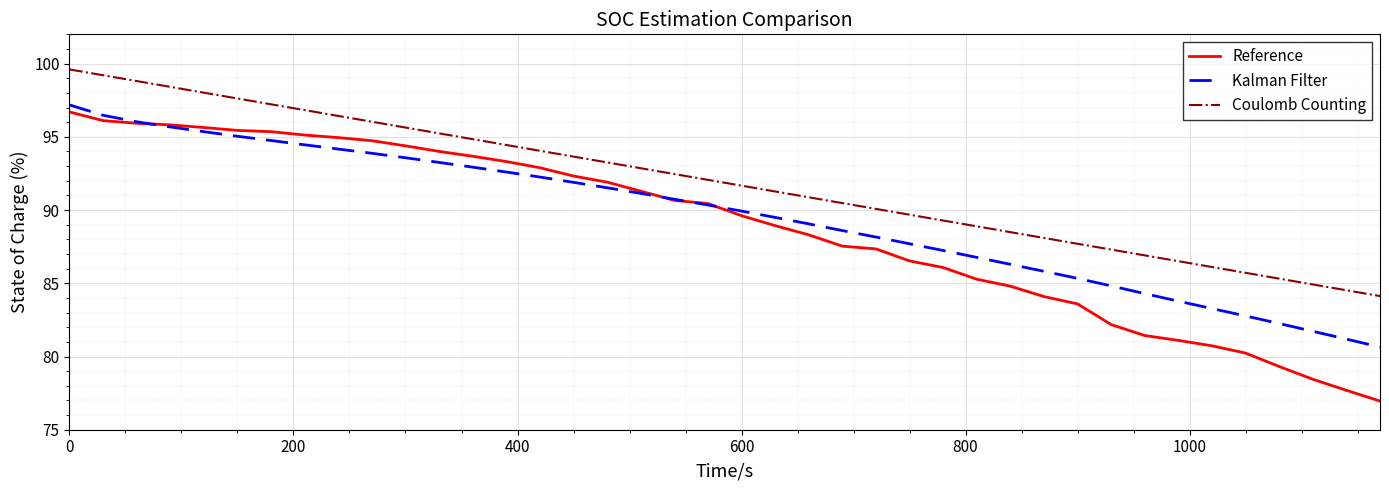

What is the minimum value shown in the chart?

77.0